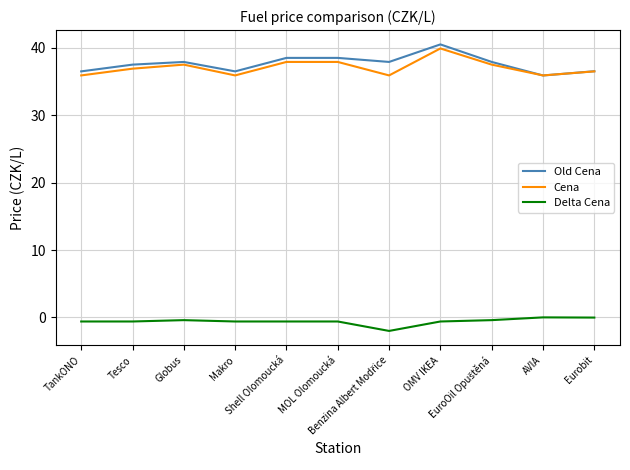

True or false: Cena and Delta Cena cross at least once.

False